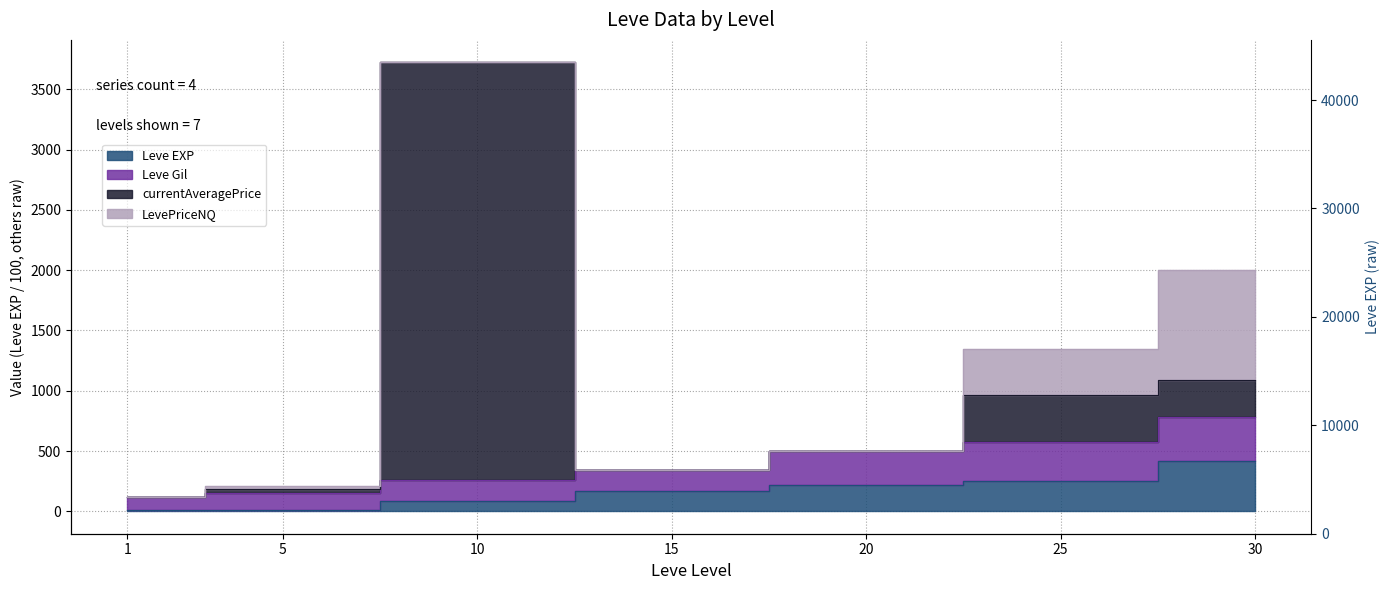

True or false: Leve EXP and Leve Gil cross at least once.

False